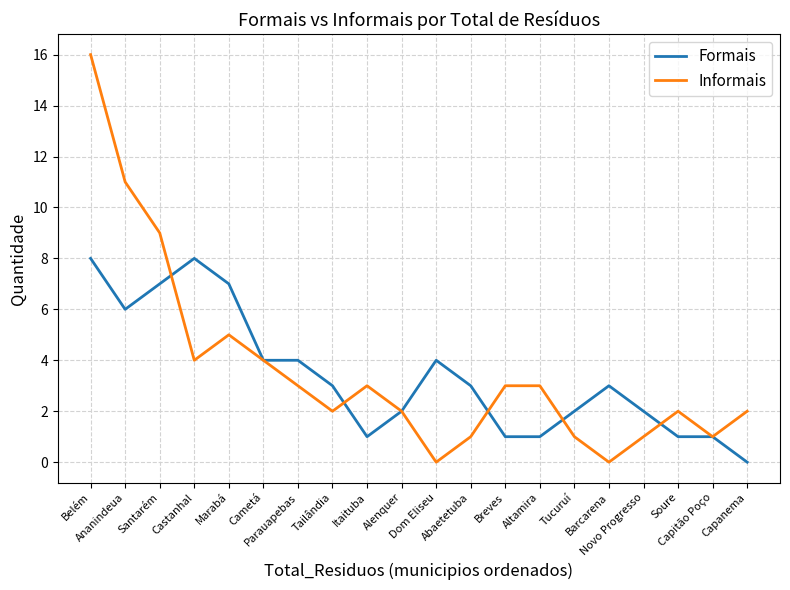

What is the sum of the Formais values at Abaetetuba and Alenquer?

5